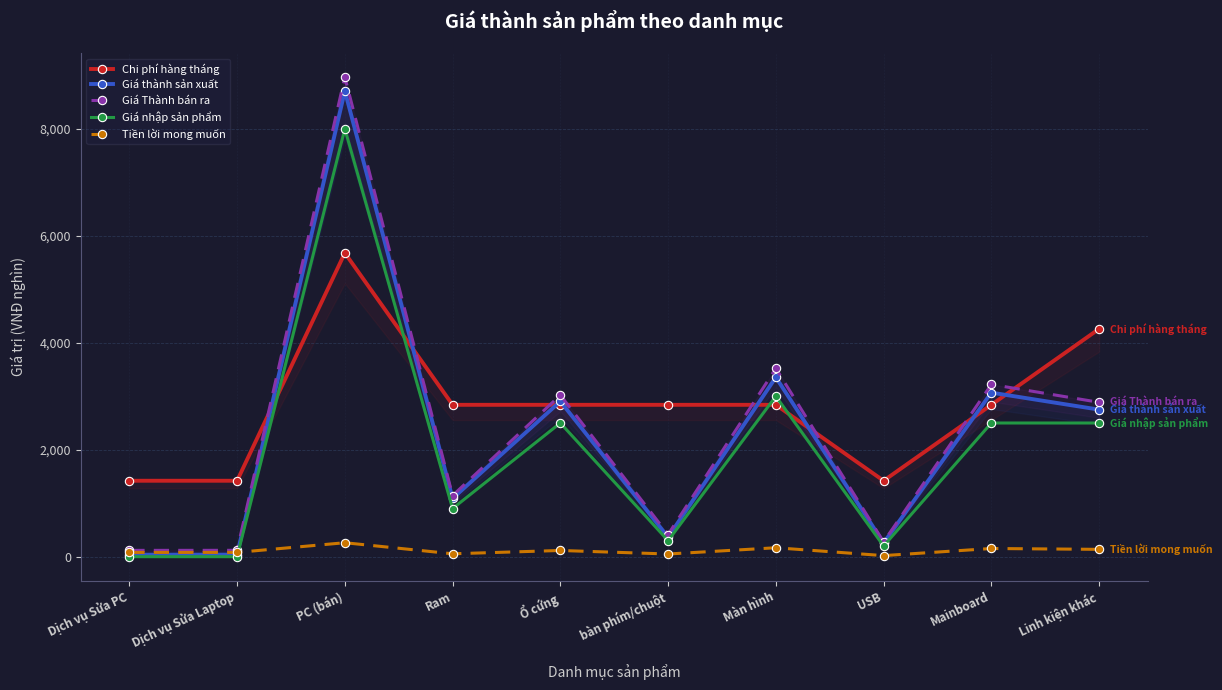

The Giá thành sản xuất series shows 15119 at PC (bán). True or false?

False